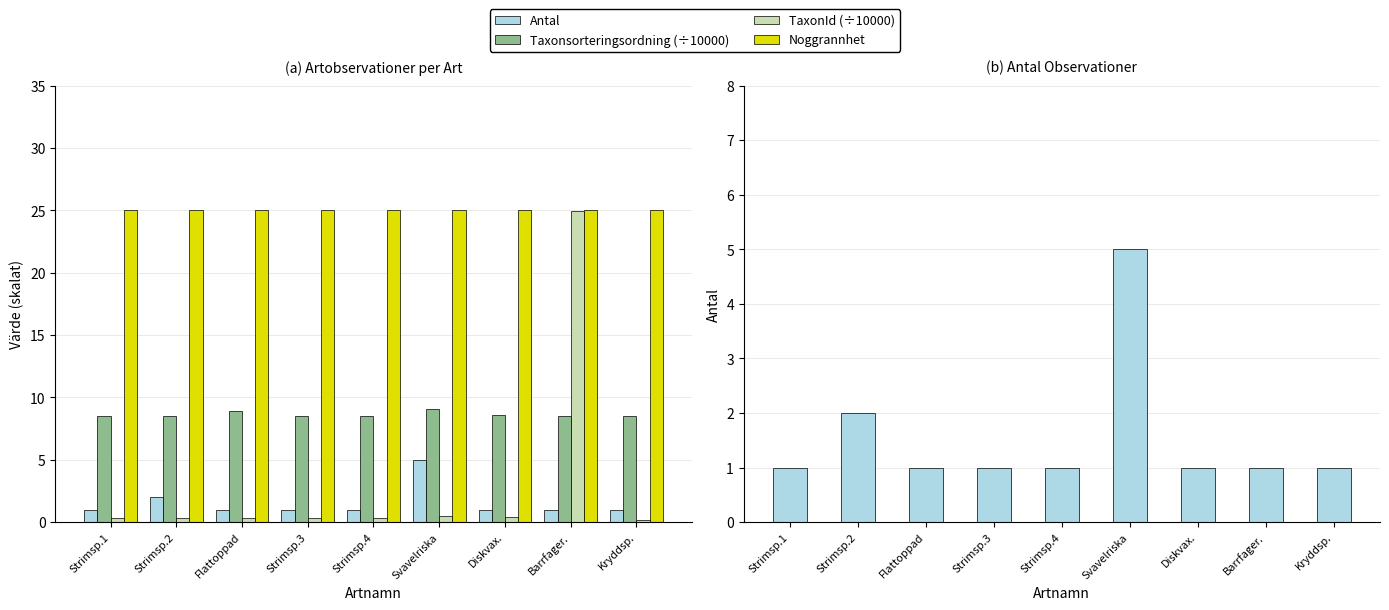

The value of Noggrannhet at Kryddsp. is 13.6. True or false?

False